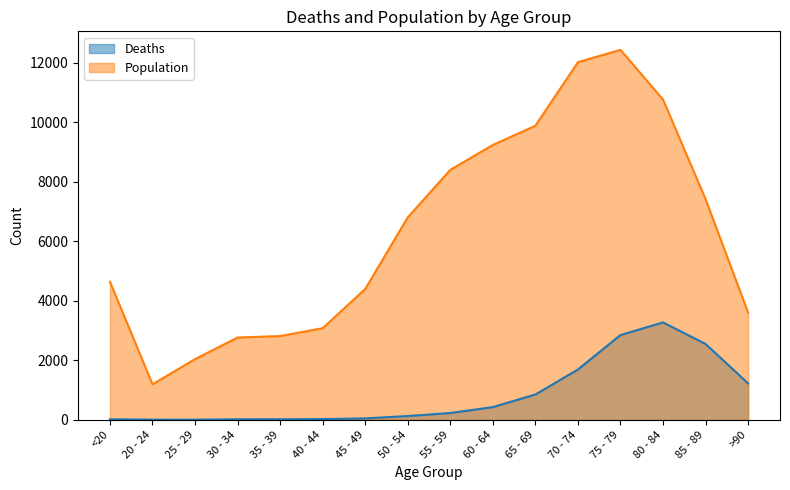

What is the sum of the Population values at 80 - 84 and 65 - 69?

20647